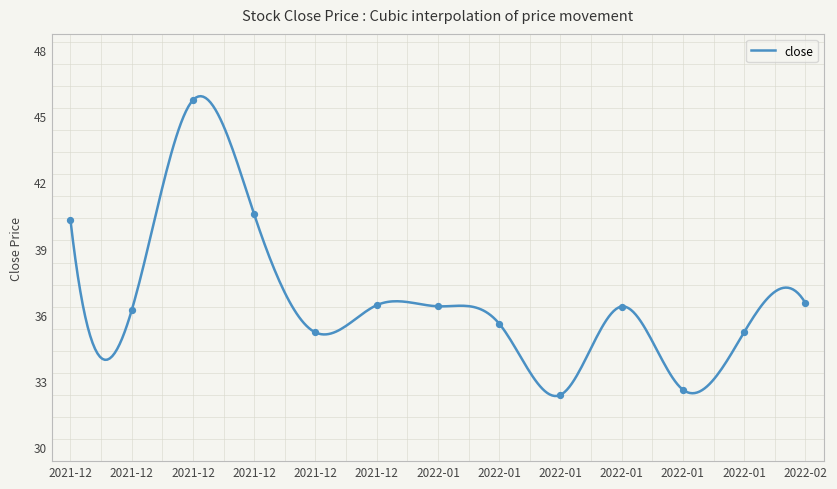

Approximately how many times larger is the value at 2022-01 compared to 2022-01?

1.0